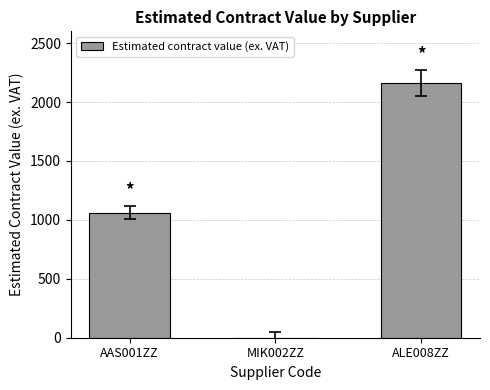

Which label corresponds to the largest value in the chart?

ALE008ZZ